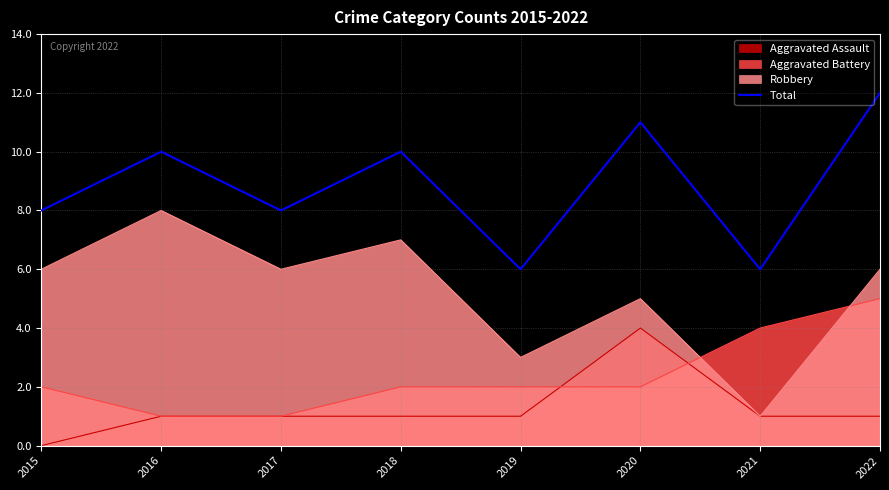

At which category does the data reach its first local peak?

2016